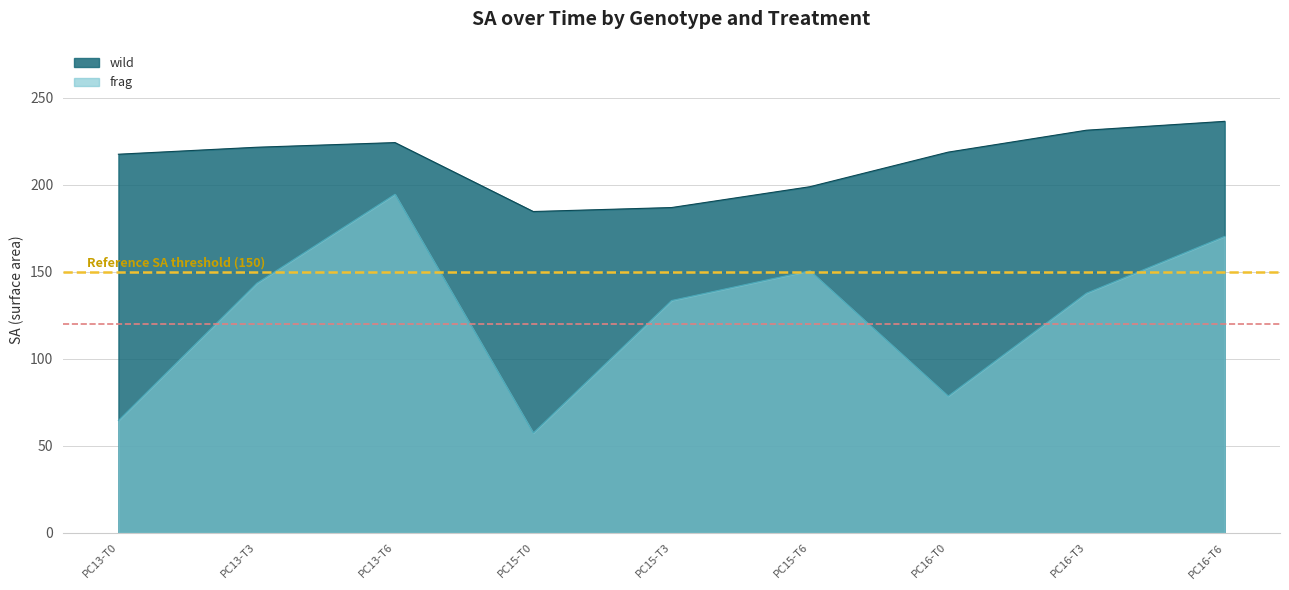

At which category is the sum across all series the highest?

PC13-T6